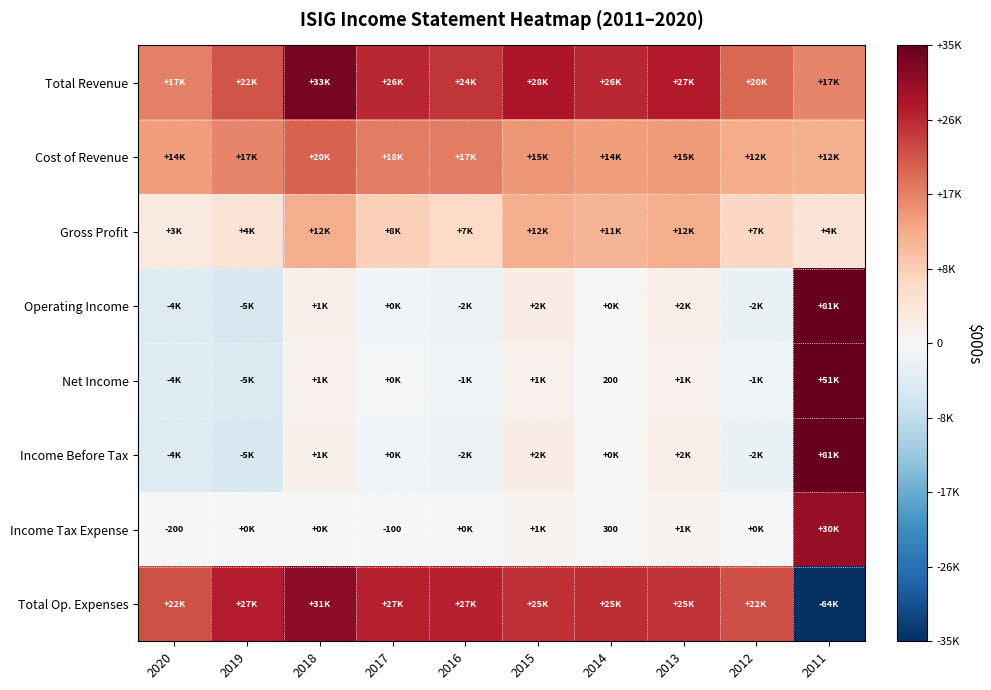

What is the difference between the second highest and minimum values in the Income Before Tax series?

8000